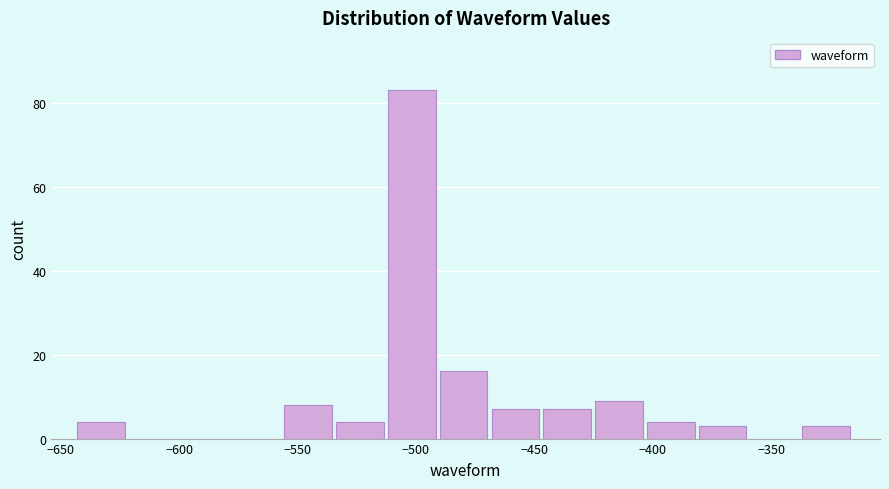

Reading left to right, list every bar in this chart as the range it spans on the x-axis followed by its height. Neither the bar edges nor the heights are printed on the chart, so give them approximately, as read against the axes.

-645 to -620: 4
-620 to -600: 0
-600 to -575: 0
-575 to -555: 0
-555 to -535: 8
-535 to -510: 4
-510 to -490: 84
-490 to -470: 16
-470 to -445: 8
-445 to -425: 8
-425 to -400: 10
-400 to -380: 4
-380 to -360: 4
-360 to -335: 0
-335 to -315: 4